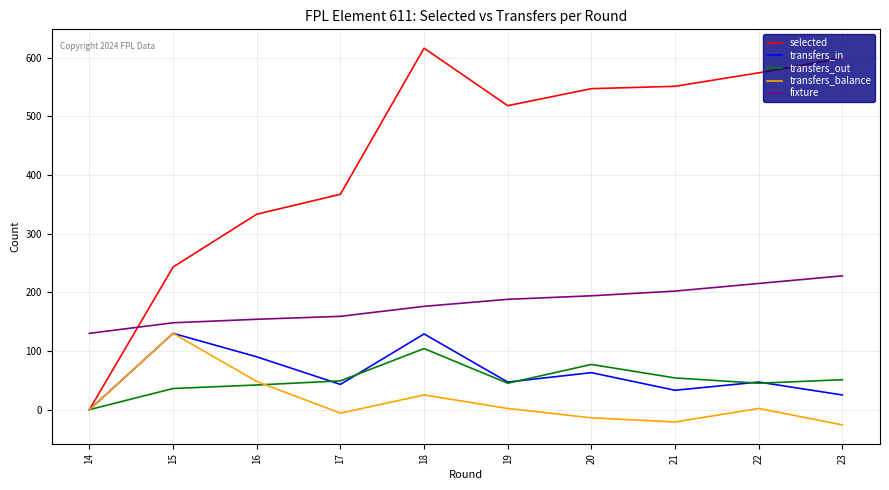

What is the sum of all fixture values?

1794